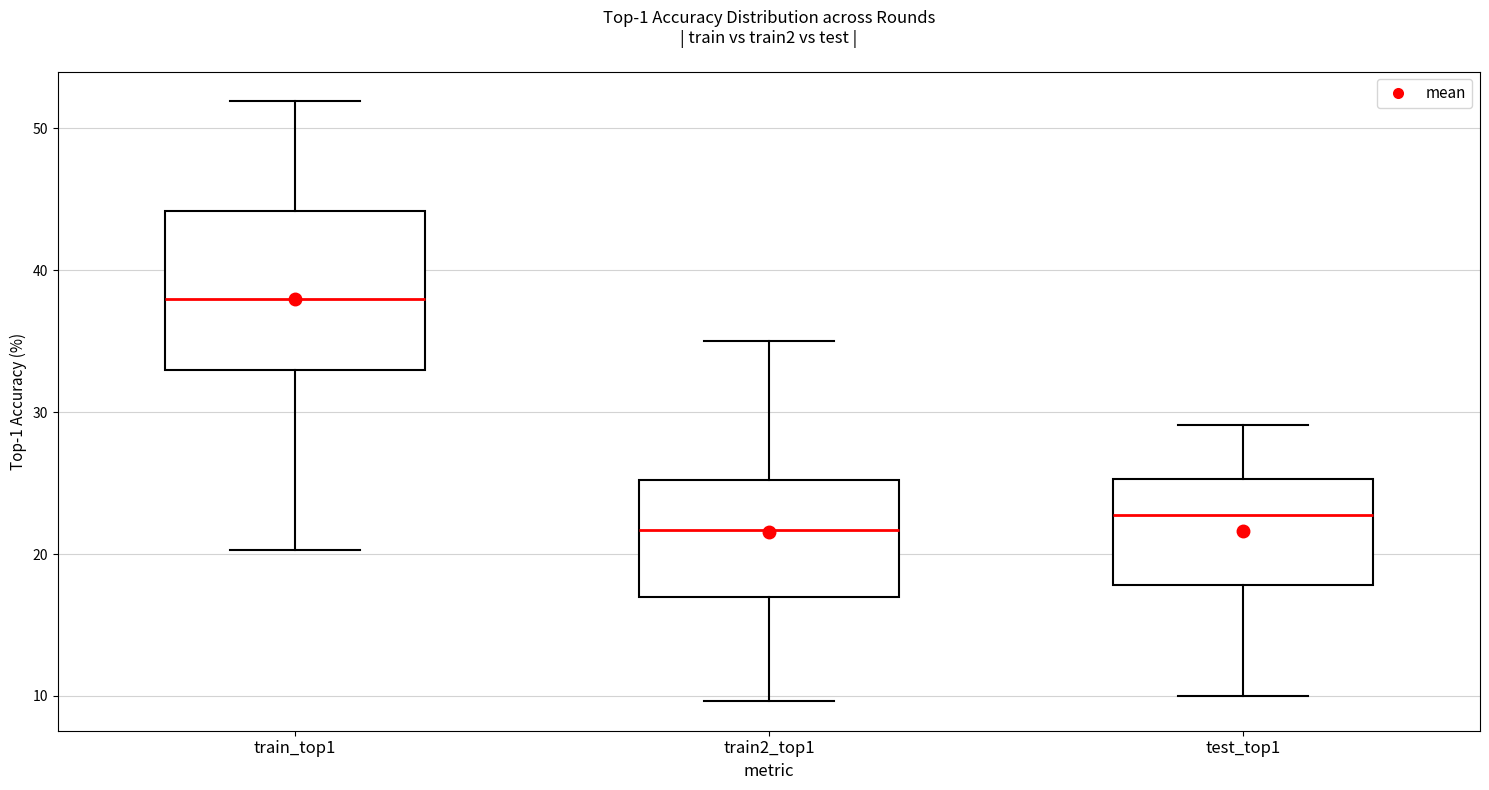

Reading left to right, read every box against the y-axis: the position of its median line, the range the box covers, and the ends of its whiskers. The values are not printed on the chart, so give them approximately, as read against the axis.

train_top1: median 38, box 33 to 44, whiskers 20 to 52
train2_top1: median 22, box 17 to 25, whiskers 10 to 35
test_top1: median 23, box 18 to 25, whiskers 10 to 29